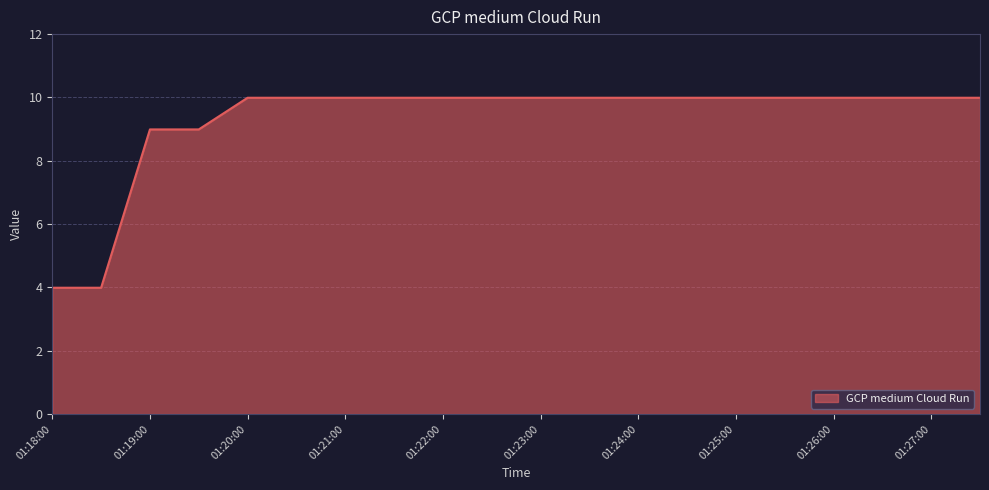

What is the minimum value shown in the chart?

4.0